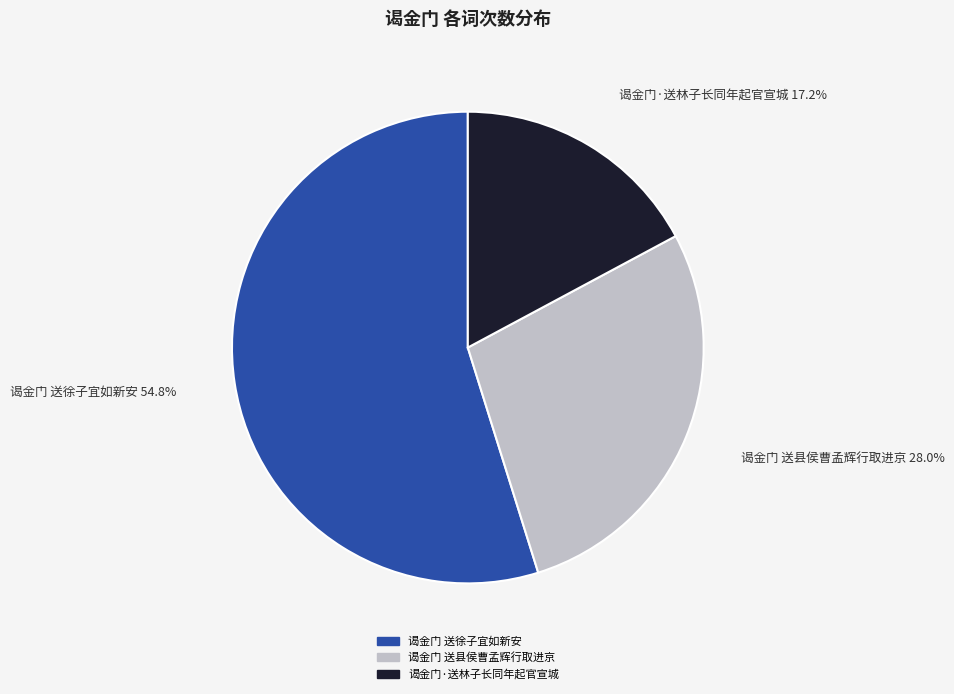

To the nearest percent, what portion does 谒金门 送县侯曹孟辉行取进京 represent?

28%